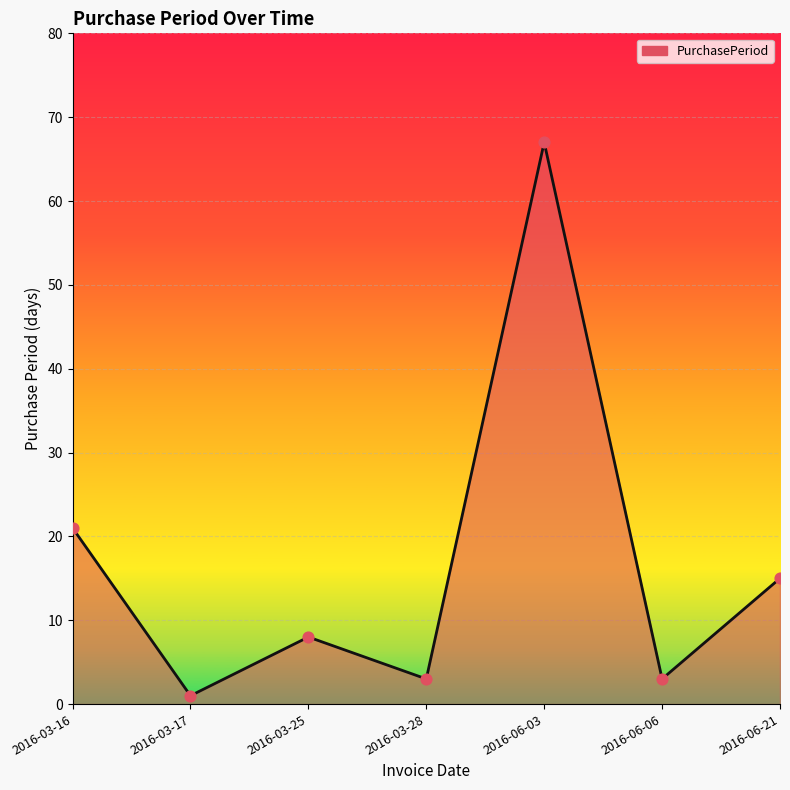

Approximately how many times larger is the value at 2016-03-17 compared to 2016-03-25?

0.1